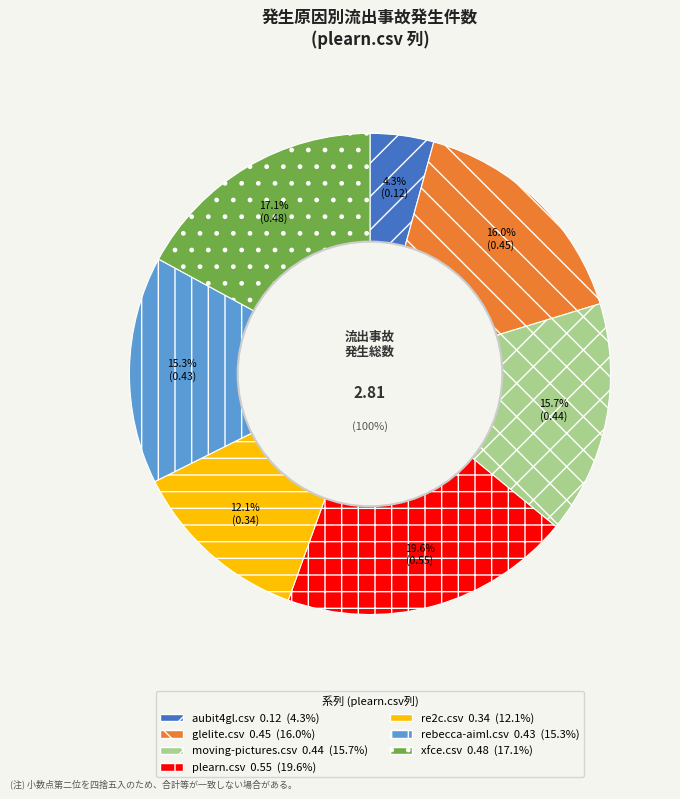

Which slice is the largest?

plearn.csv